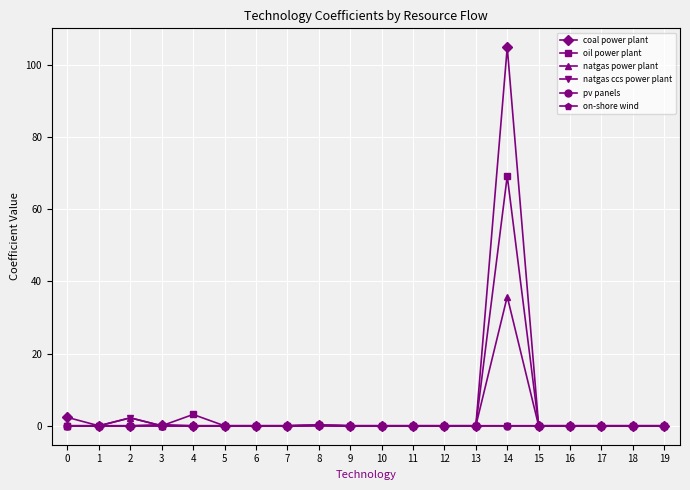

In natgas power plant, how many points are higher than both neighbors (excluding endpoints)?

3